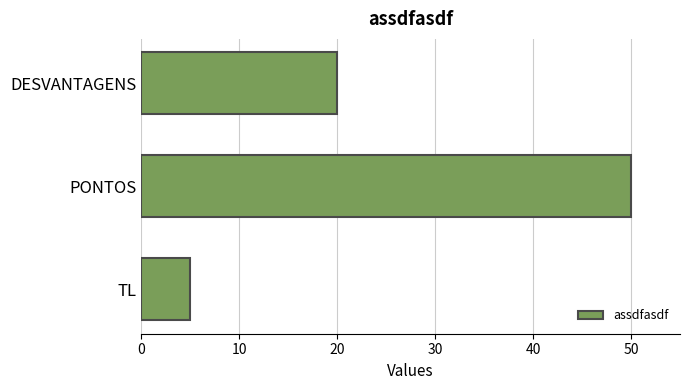

The chart shows a value of 29 at DESVANTAGENS. True or false?

False